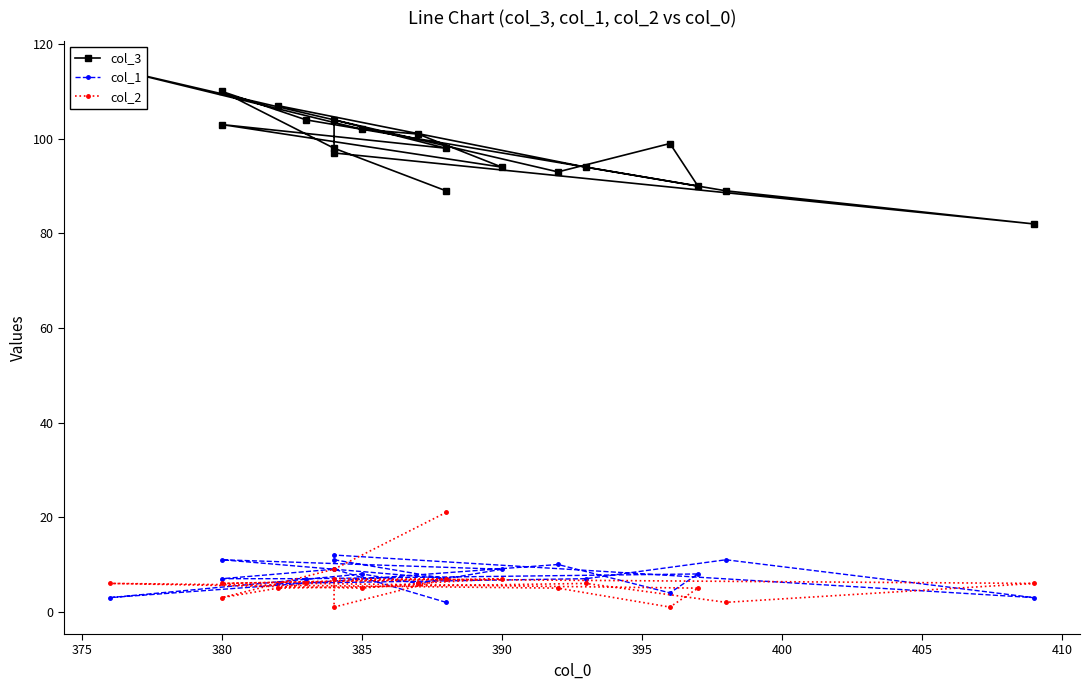

The value of col_3 at 380 is 168. True or false?

False